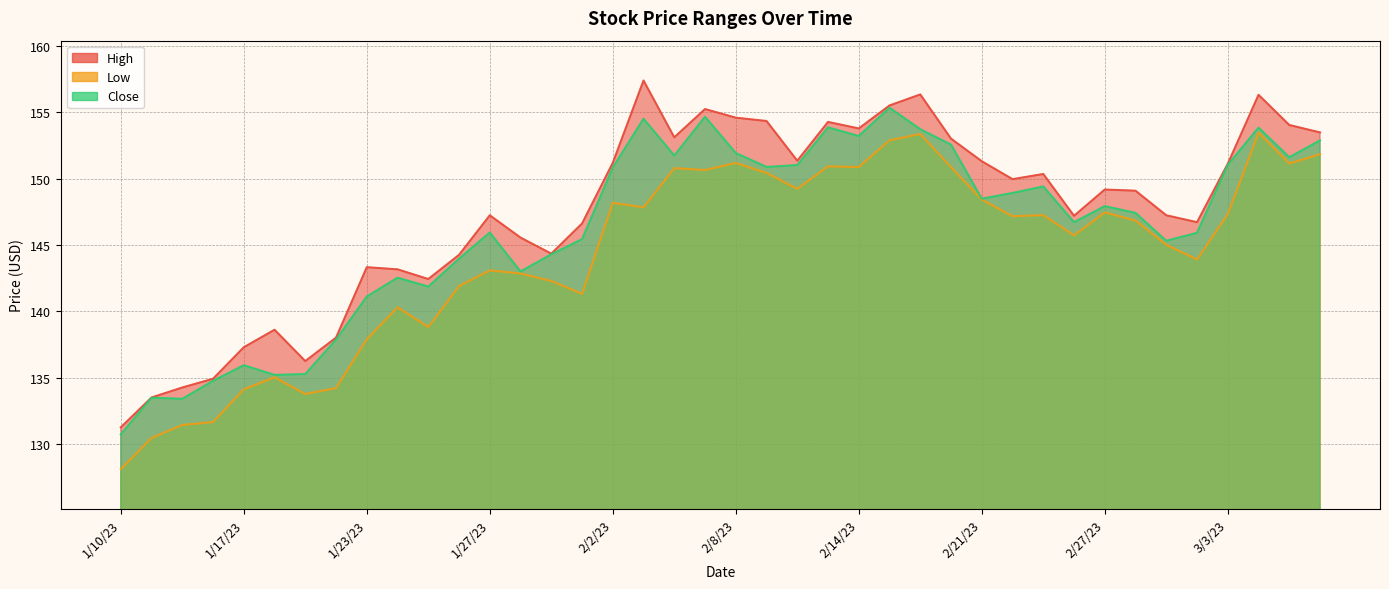

True or false: High and Low intersect in this chart.

False